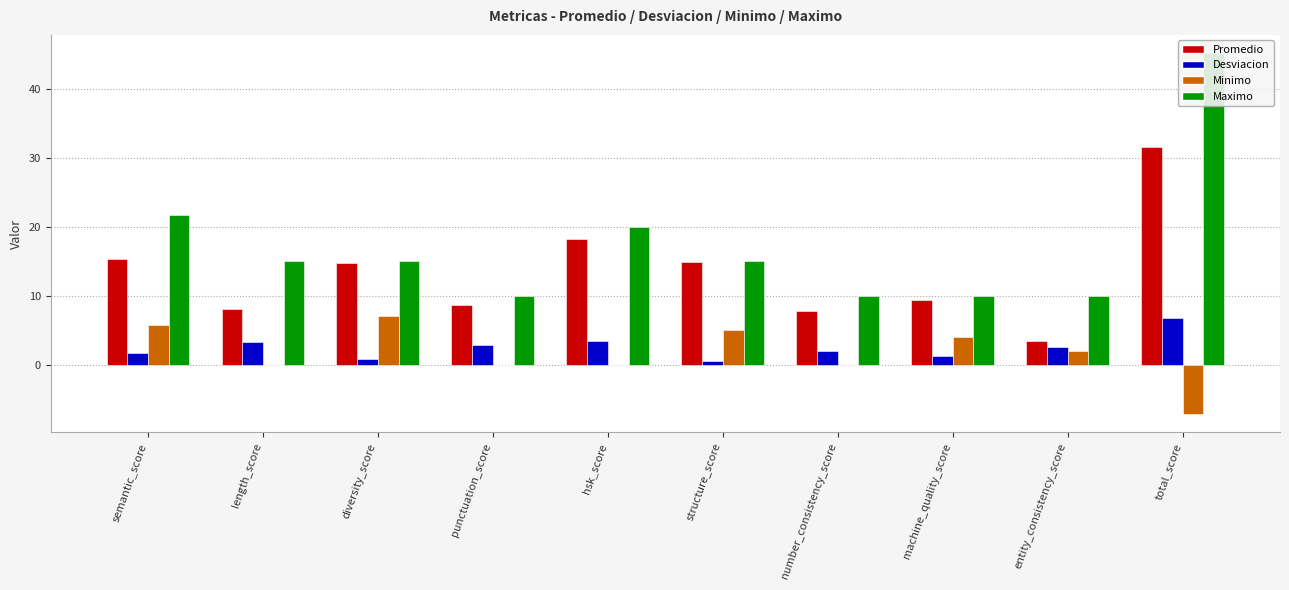

Which category has the lowest value across all series?

total_score